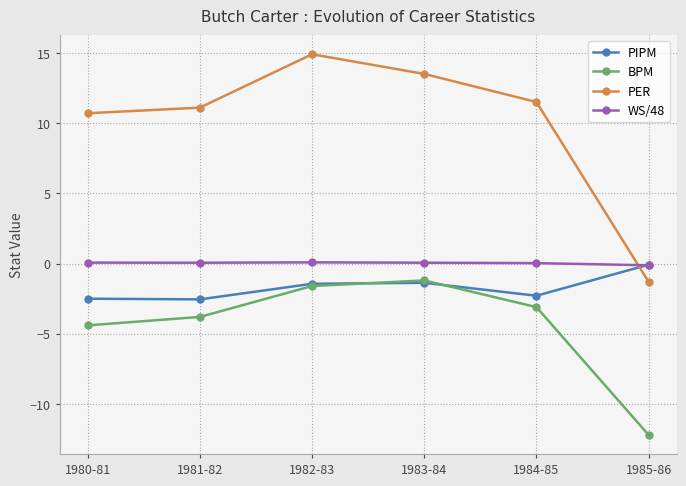

True or false: WS/48 has a value of 0.0 at 1984-85.

True